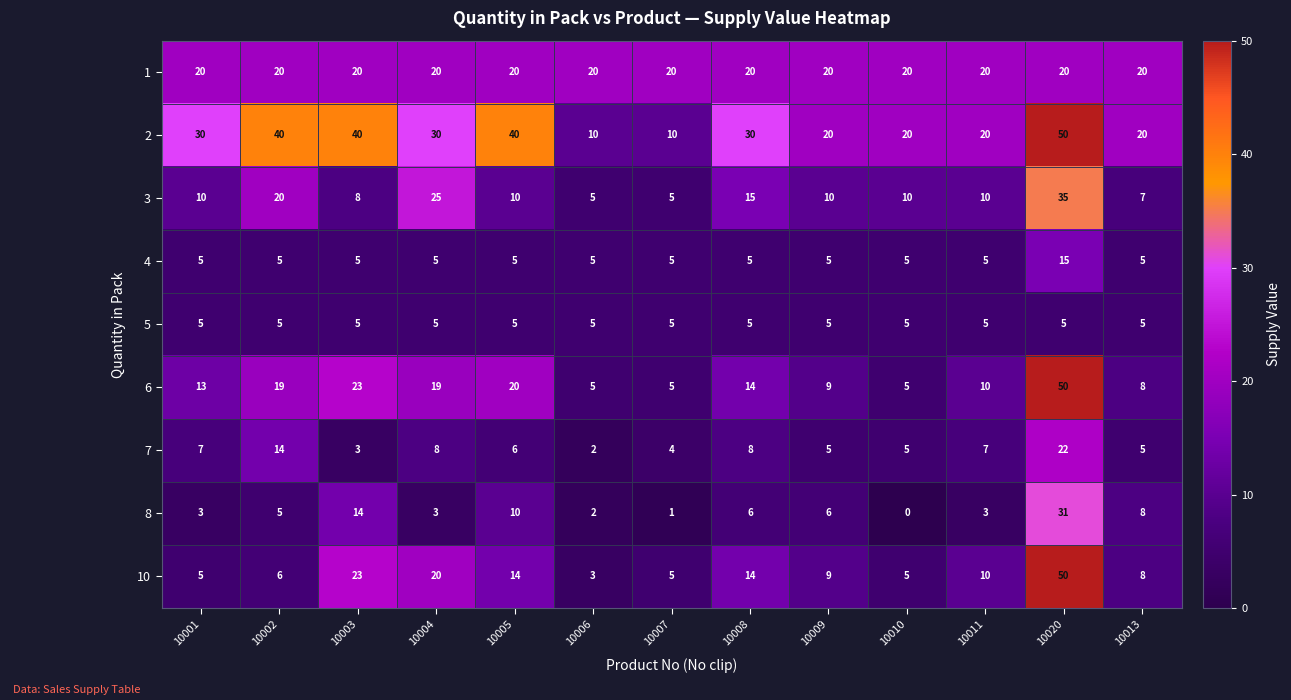

Count the 2 values in the range 20 to 40.

10